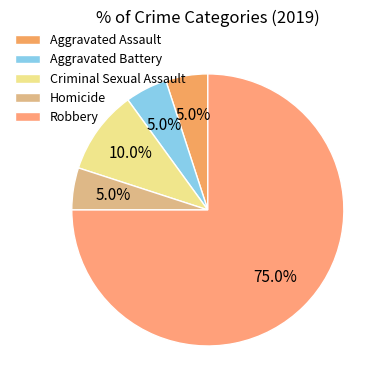

Rank the categories by value from highest to lowest.

Robbery, Criminal Sexual Assault, Aggravated Assault, Aggravated Battery, Homicide